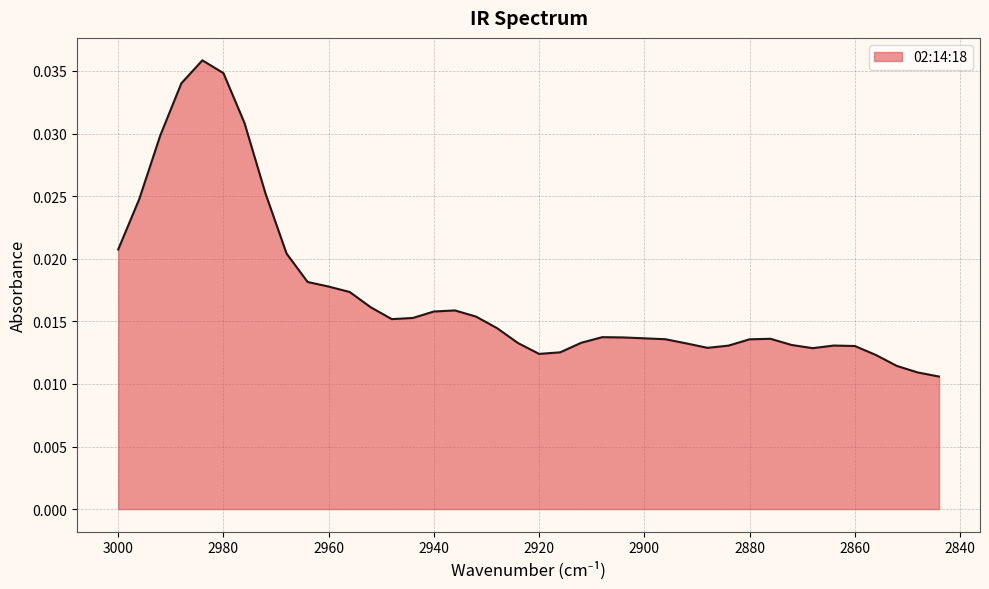

How many points are higher than both their immediate neighbors (excluding endpoints)?

5